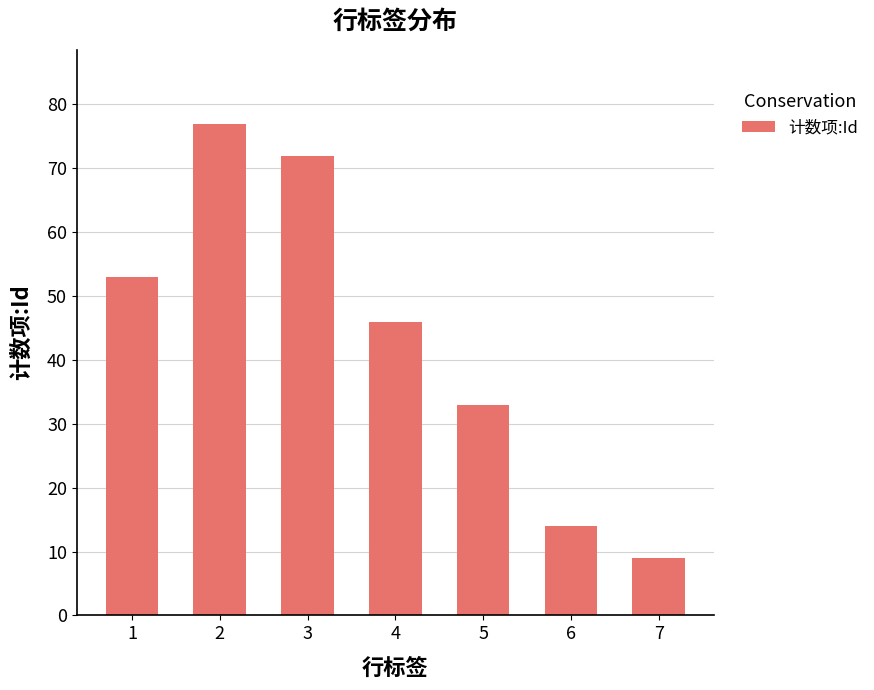

At which category does the chart reach its minimum across all series?

7